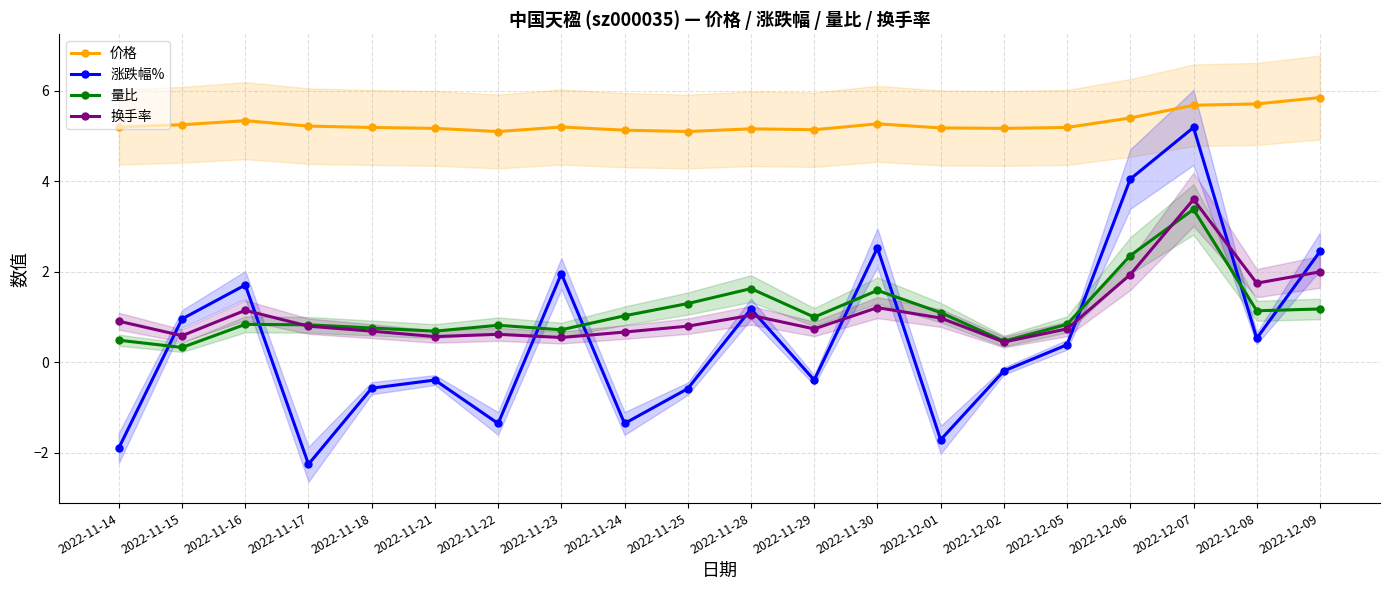

At which category is the sum across all series the highest?

2022-12-07